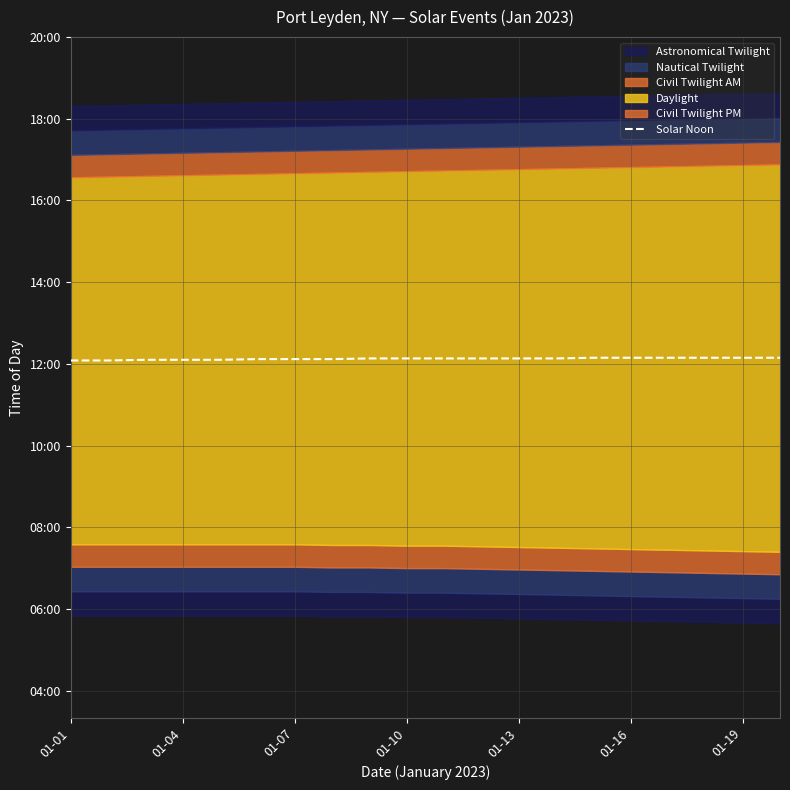

What is the difference between the values at 19 and 11?

1